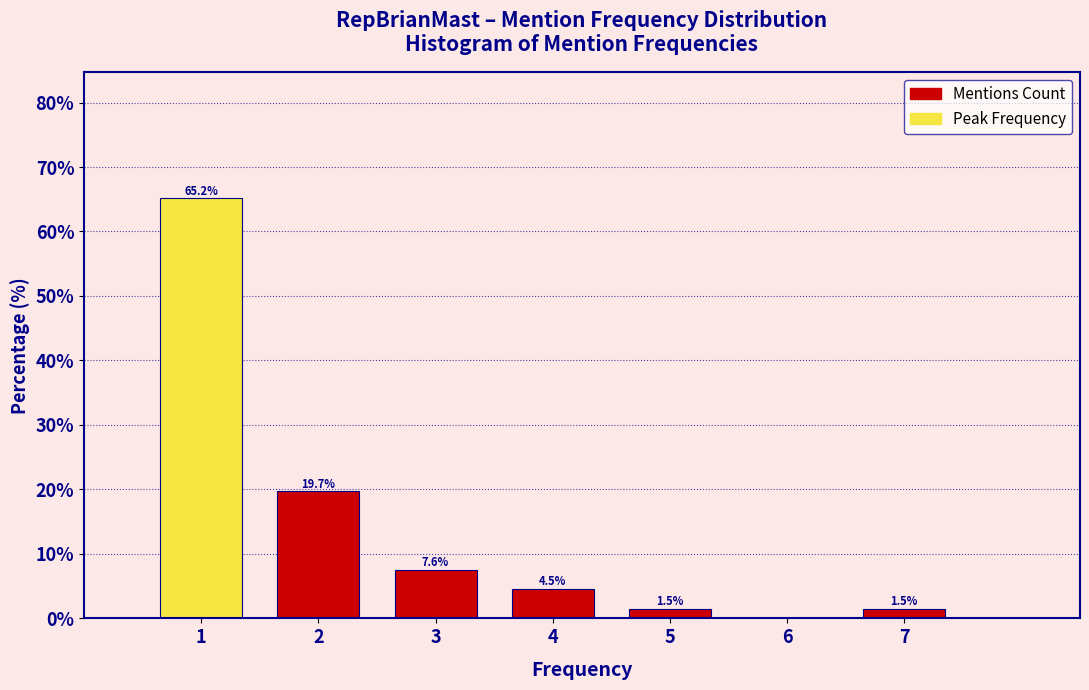

Reading left to right, what are all the values shown in this chart?

1=65.2	2=19.7	3=7.6	4=4.5	5=1.5	6=0.0	7=1.5